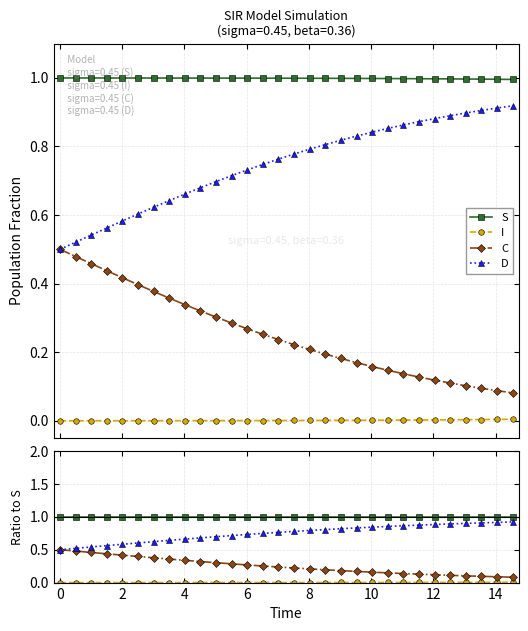

True or false: D and S intersect in this chart.

False